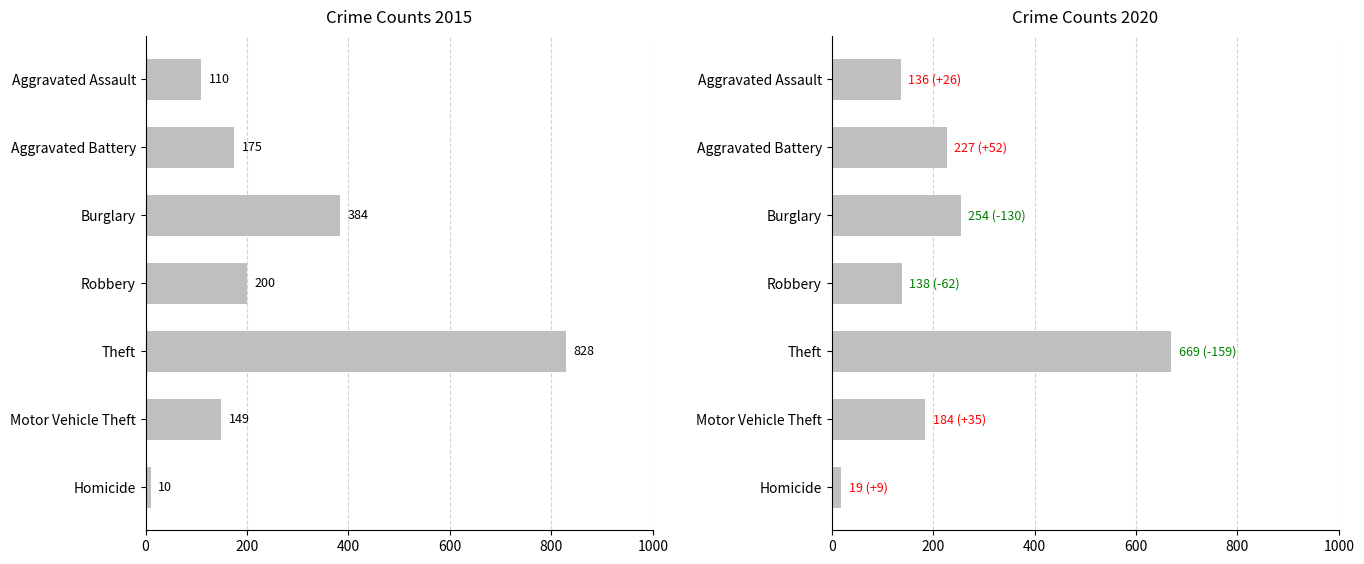

What is the average value of the 2020 series?

232